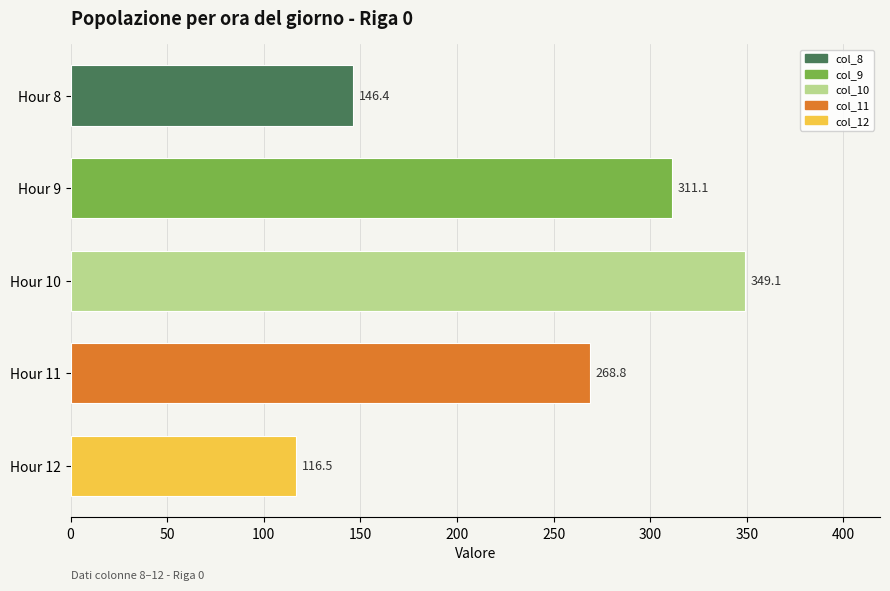

Which label corresponds to the smallest value in the chart?

Hour 12